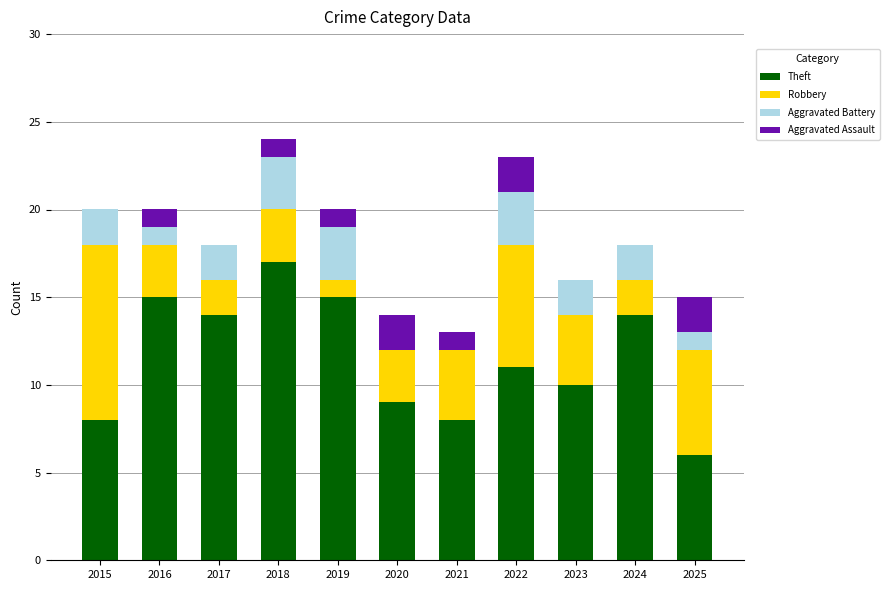

The Theft series shows 21 at 2024. True or false?

False